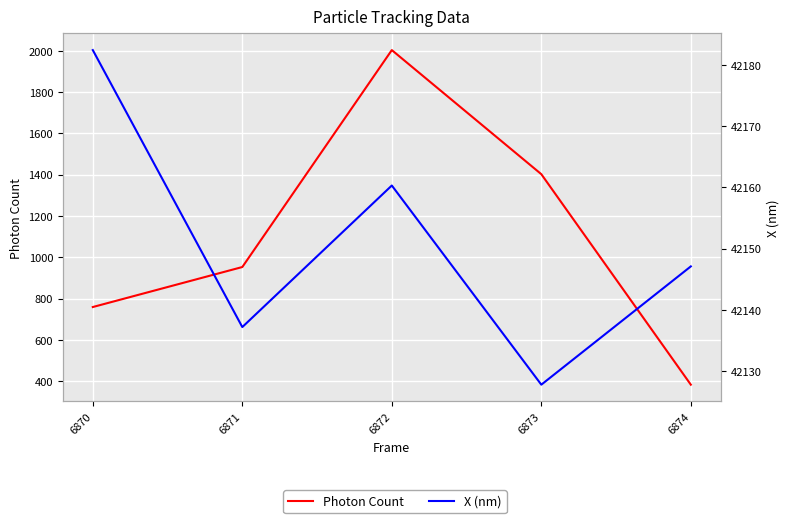

Rank the categories by X (nm) value from highest to lowest.

6870, 6872, 6874, 6871, 6873